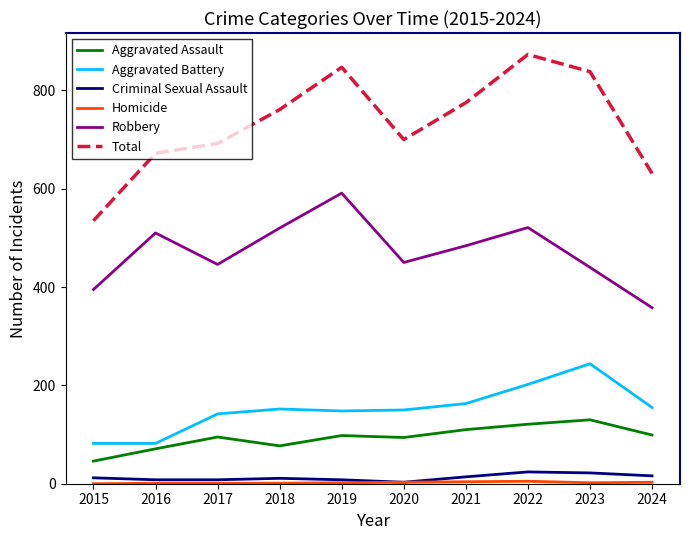

True or false: Total and Aggravated Assault cross at least once.

False